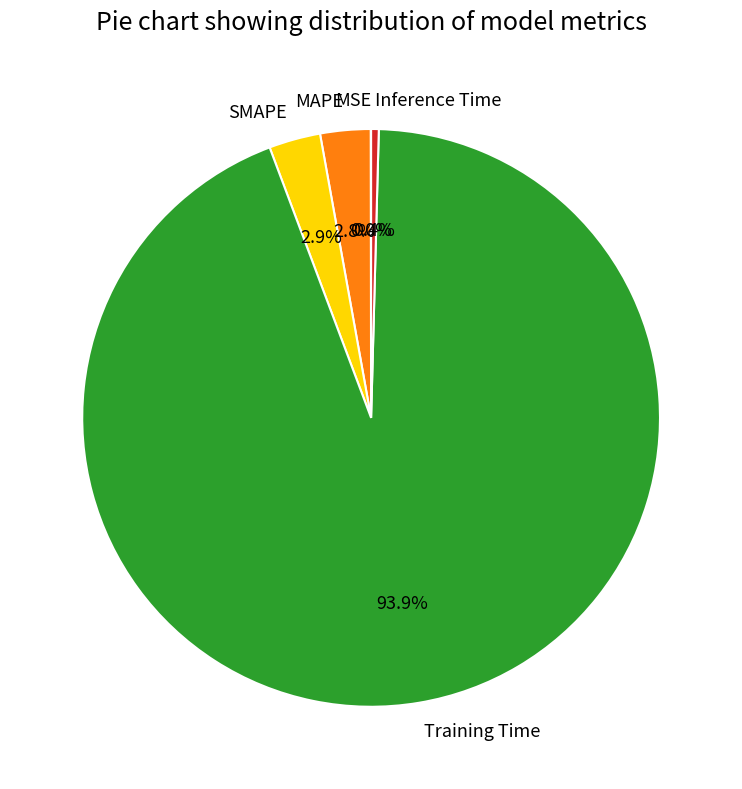

To the nearest percent, what percentage of the pie is MAPE?

3%